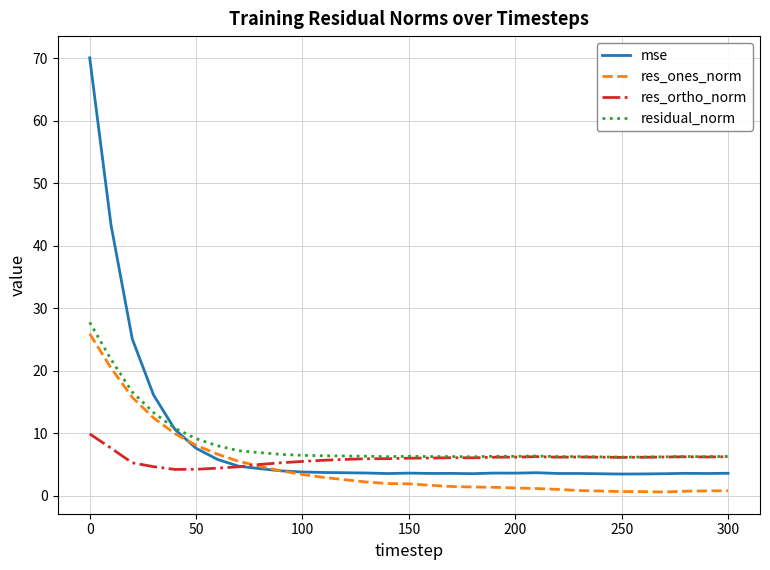

True or false: res_ortho_norm has more than 1 points higher than both neighbors.

True